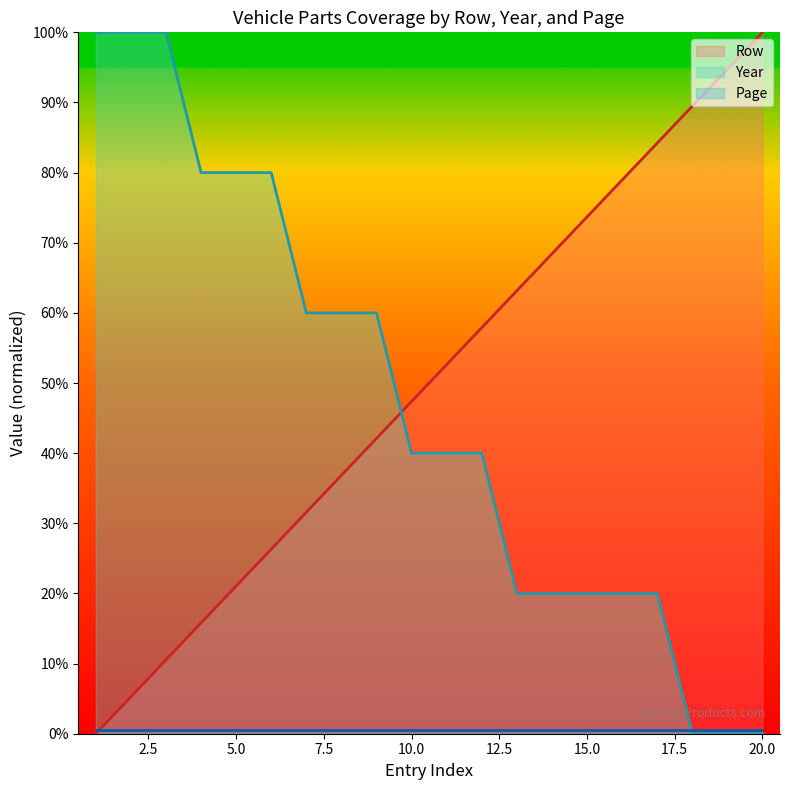

True or false: Year has a value of 125.3 at 5.0.

False